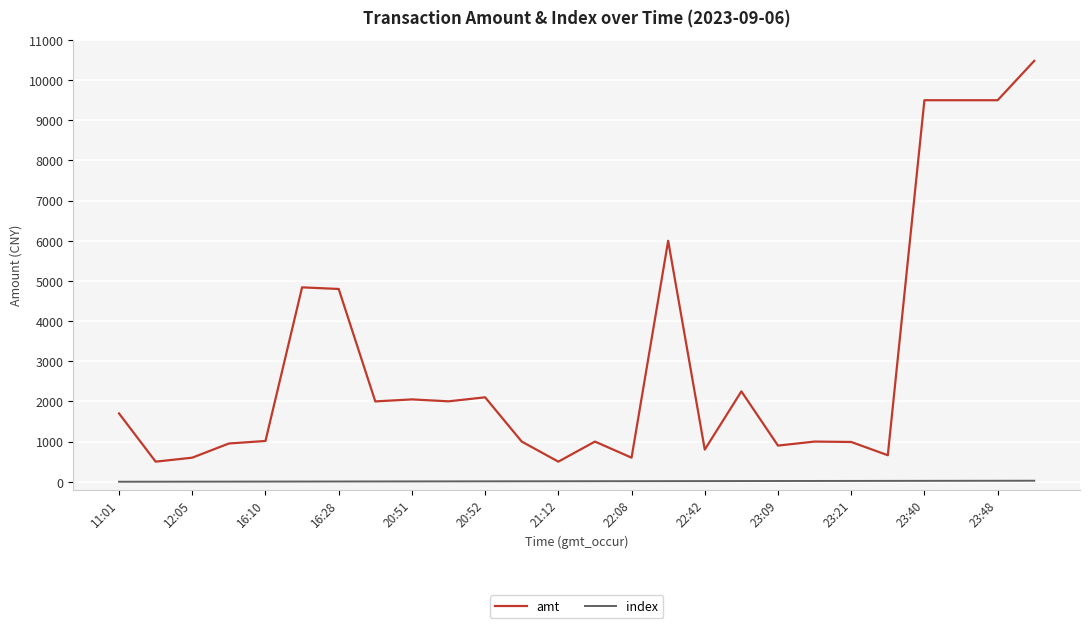

What are all the series names shown in the legend?

amt, index